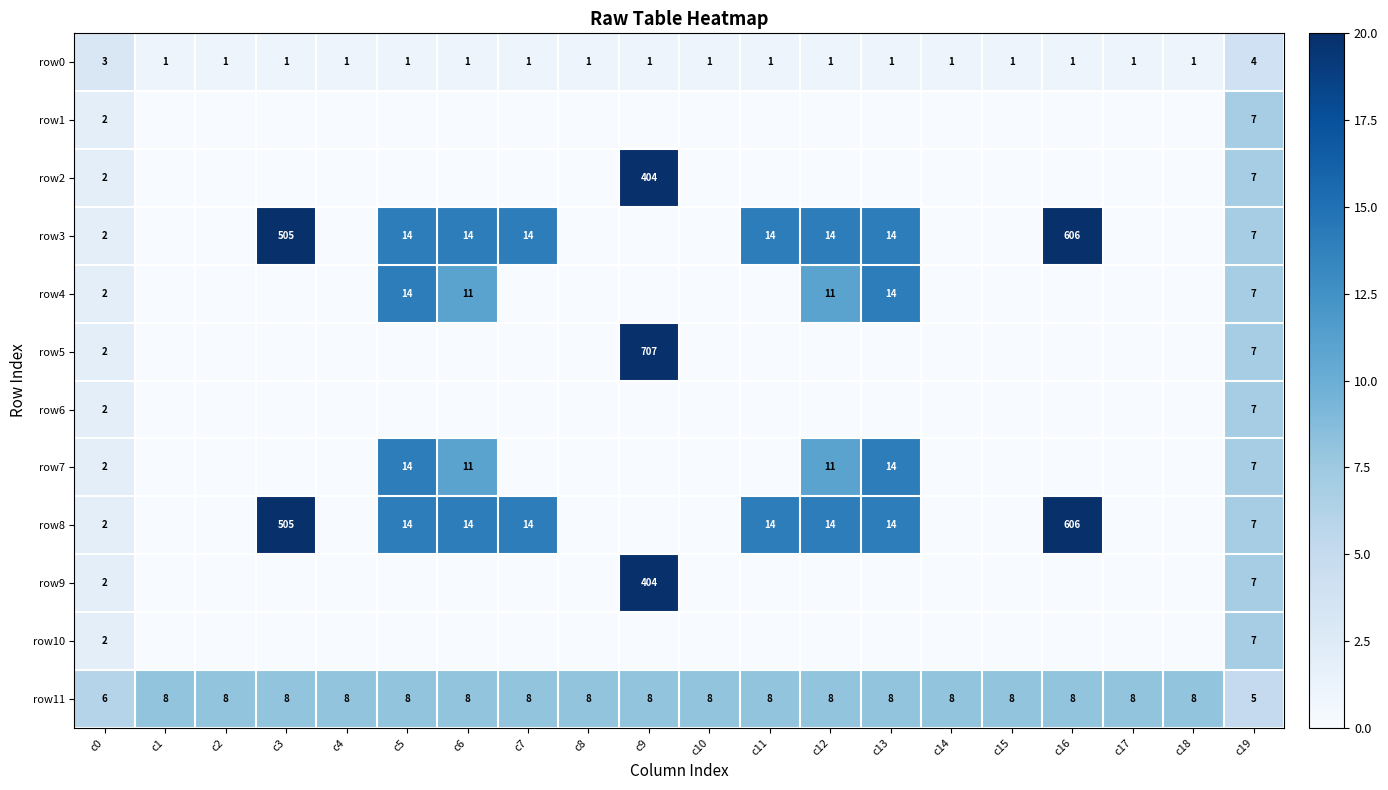

Count the number of categories in the chart.

20